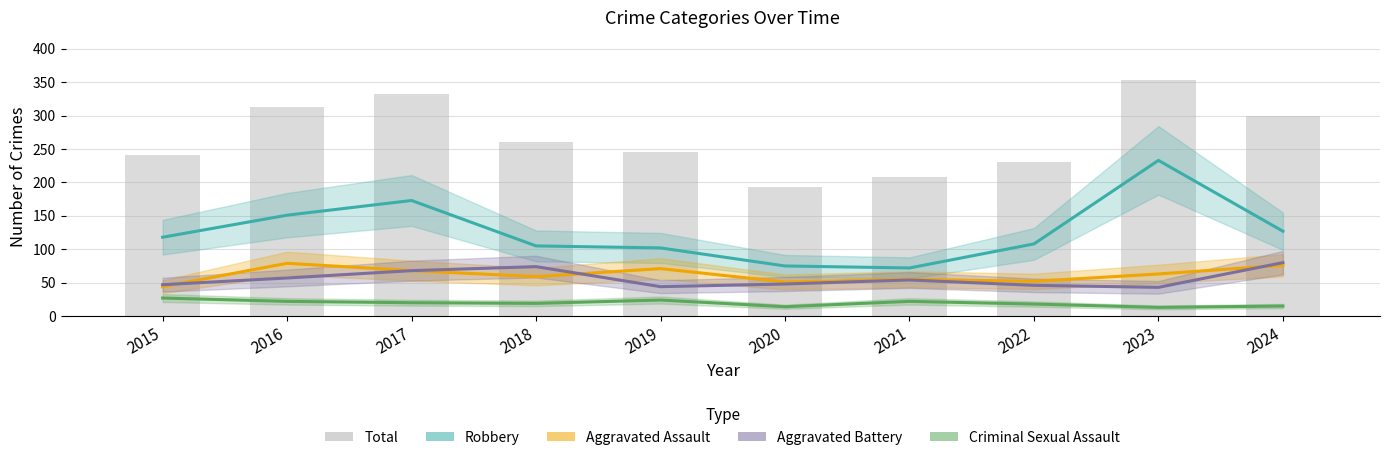

Are the bars grouped side by side (vs. stacked)?

Yes